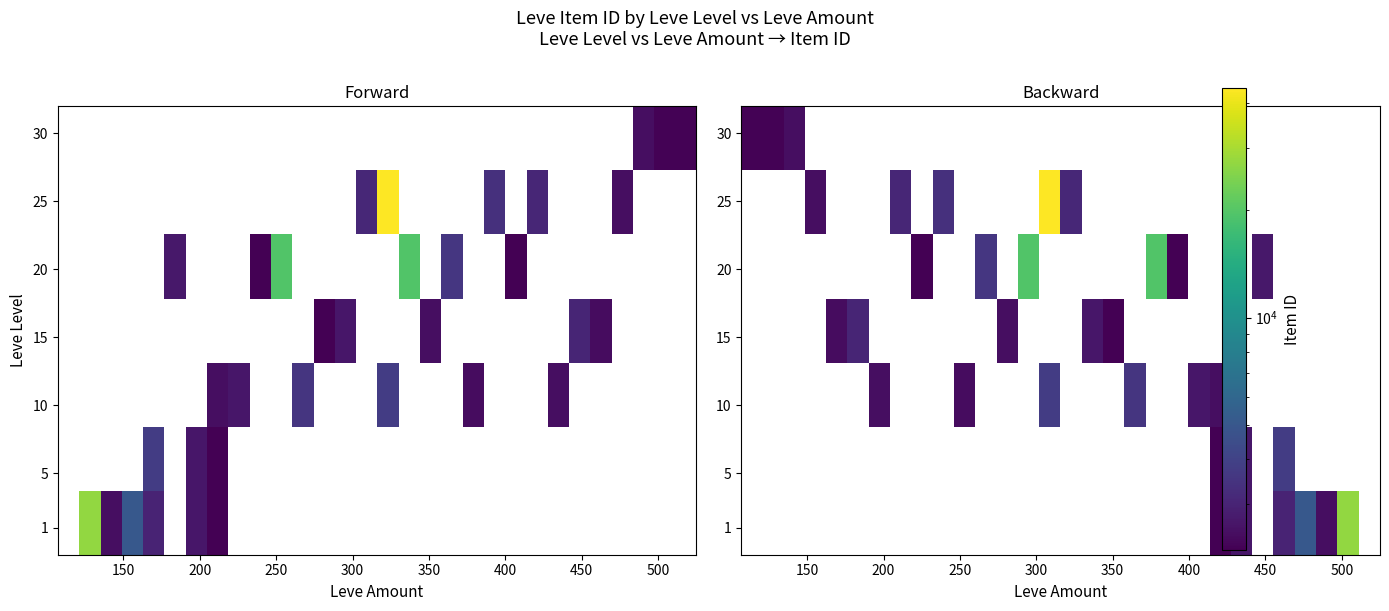

How many distinct data groups are displayed?

7